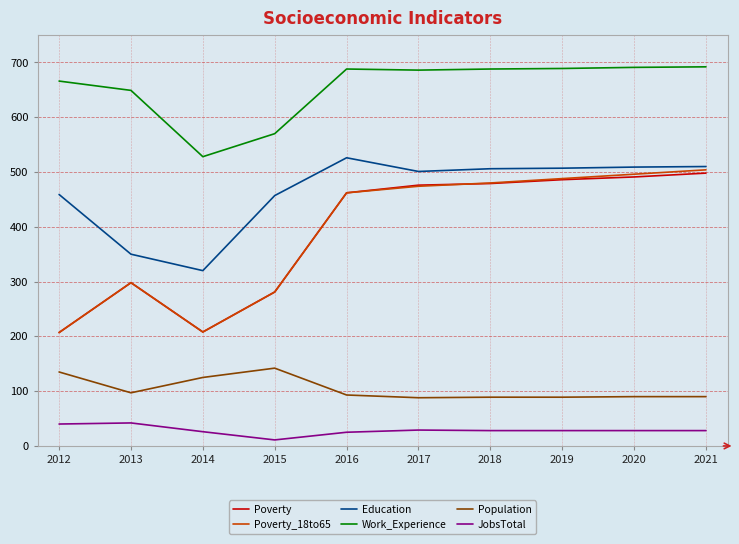

The value of Work_Experience at 2020 is 1183. True or false?

False